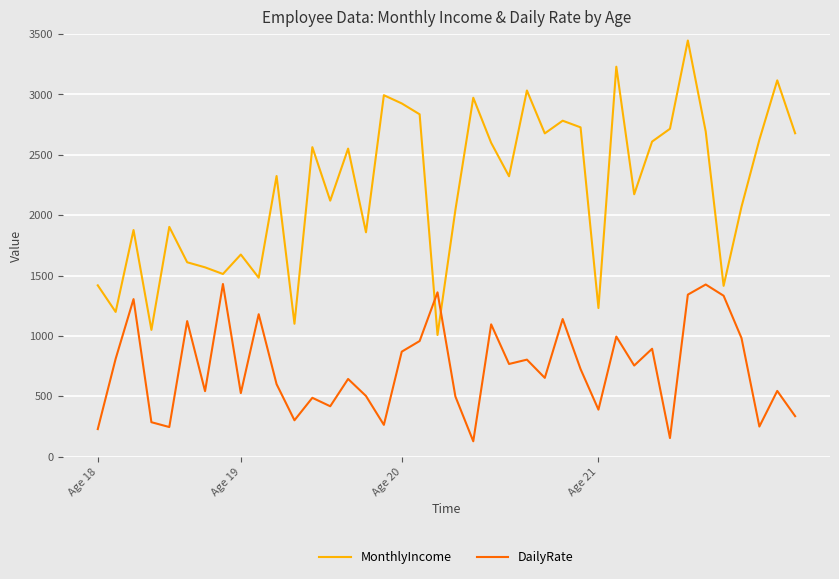

List the series in order of their overall mean, highest first.

MonthlyIncome, DailyRate